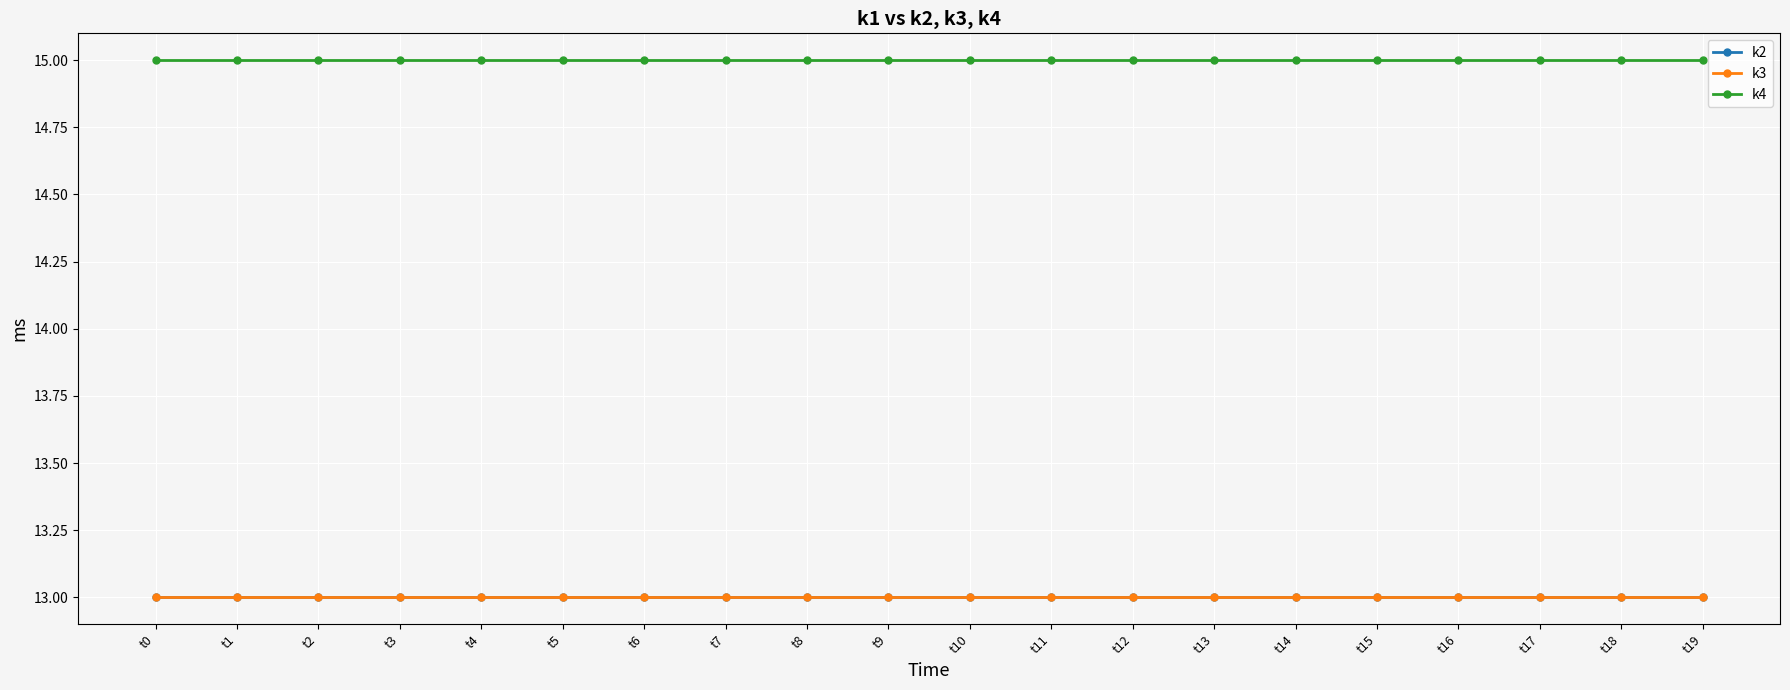

What is the greatest value displayed?

15